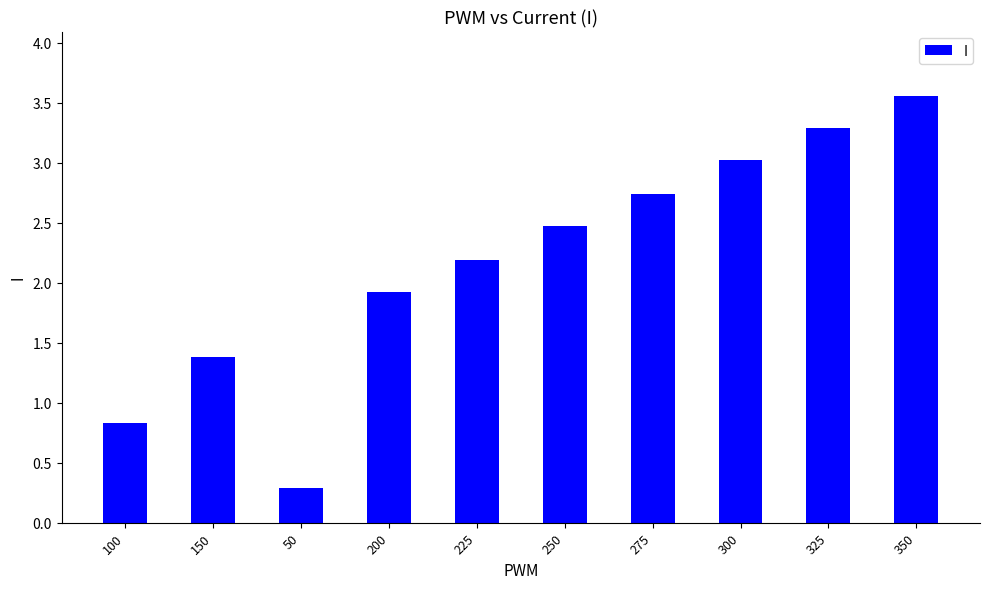

How many categories are shown in the chart?

10